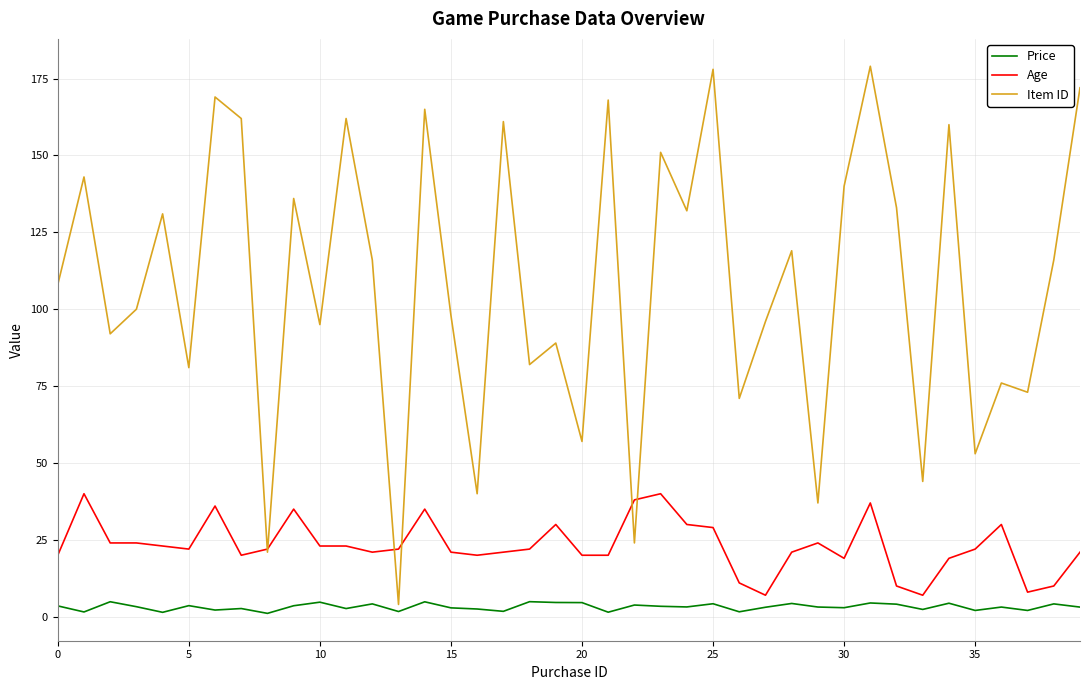

Which series has the largest total across all categories?

Item ID